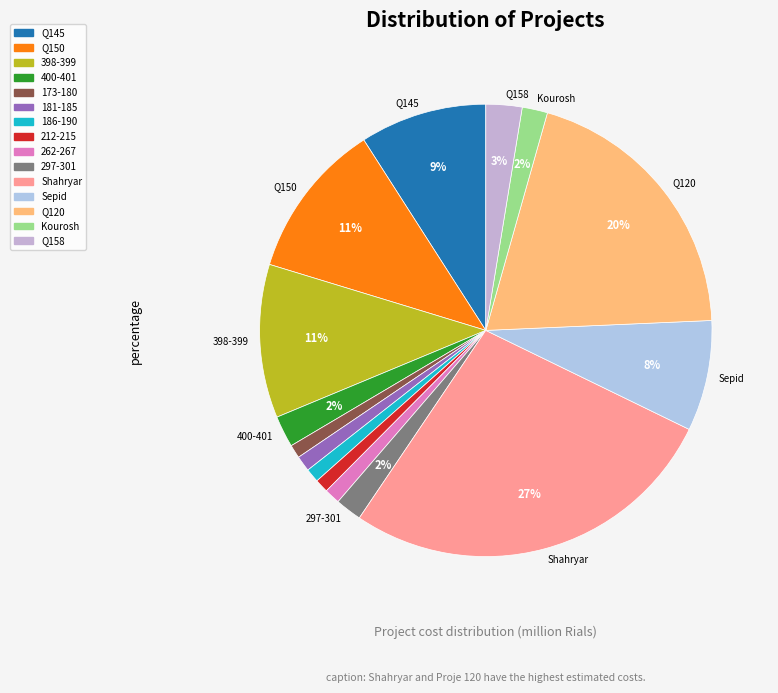

How many segments does this pie chart have?

15